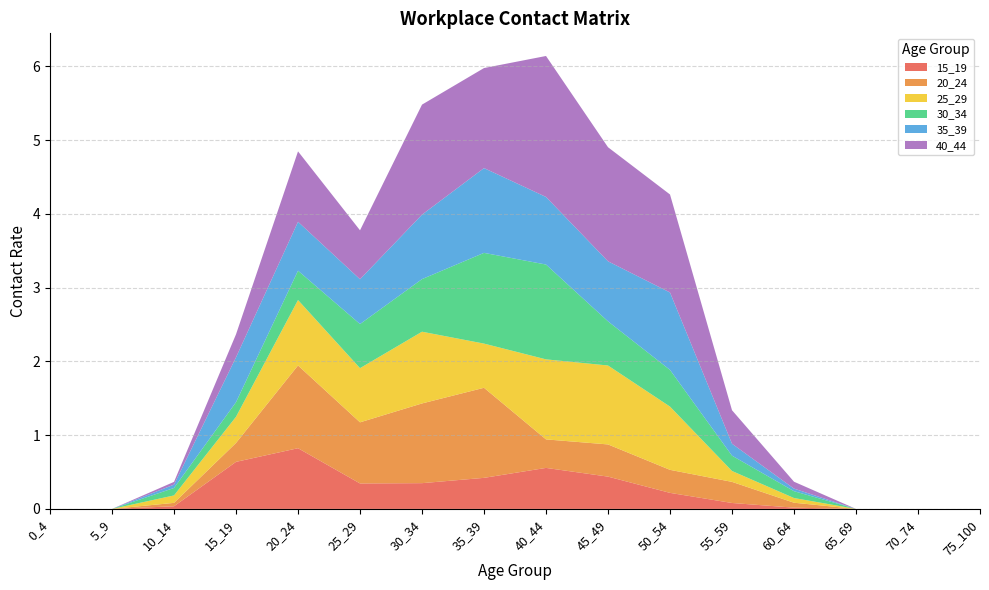

Reading left to right, extract all data points from this chart.

15_19: 0.0	0.0	0.0	0.6	0.8	0.3	0.3	0.4	0.6	0.4	0.2	0.1	0.0	0.0	0.0	0.0
20_24: 0.0	0.0	0.0	0.3	1.1	0.8	1.1	1.2	0.4	0.4	0.3	0.3	0.1	0.0	0.0	0.0
25_29: 0.0	0.0	0.1	0.4	0.9	0.7	1.0	0.6	1.1	1.1	0.9	0.1	0.1	0.0	0.0	0.0
30_34: 0.0	0.0	0.1	0.2	0.4	0.6	0.7	1.2	1.3	0.6	0.5	0.2	0.1	0.0	0.0	0.0
35_39: 0.0	0.0	0.0	0.6	0.7	0.6	0.9	1.1	0.9	0.8	1.0	0.2	0.0	0.0	0.0	0.0
40_44: 0.0	0.0	0.0	0.3	1.0	0.7	1.5	1.4	1.9	1.5	1.3	0.5	0.1	0.0	0.0	0.0